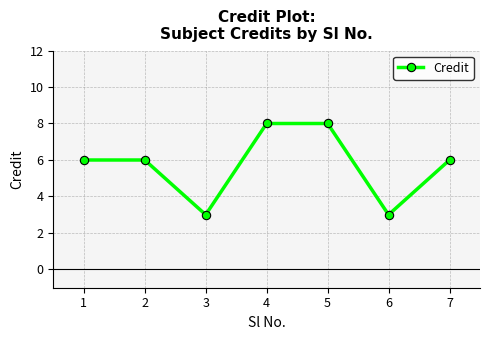

What is the sum of the values at 2 and 3?

9